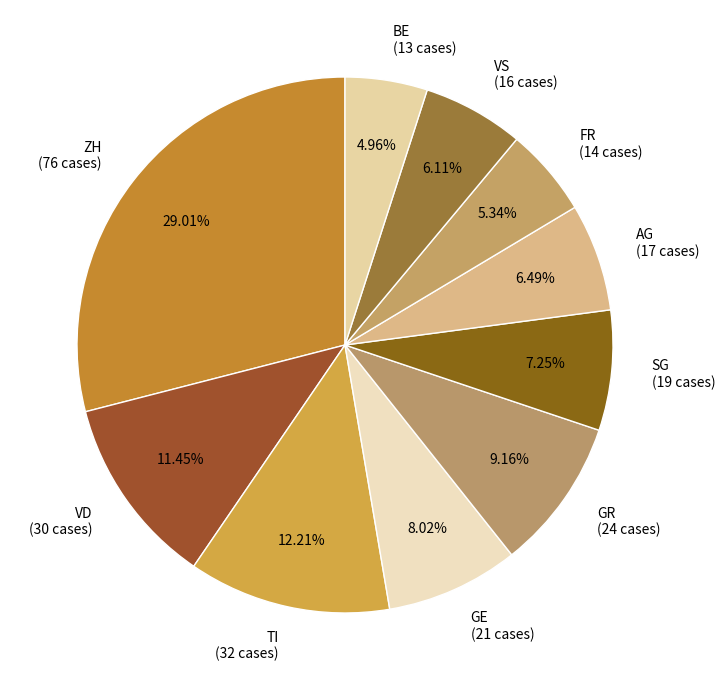

To the nearest percent, what percentage of the pie is GR?

9%